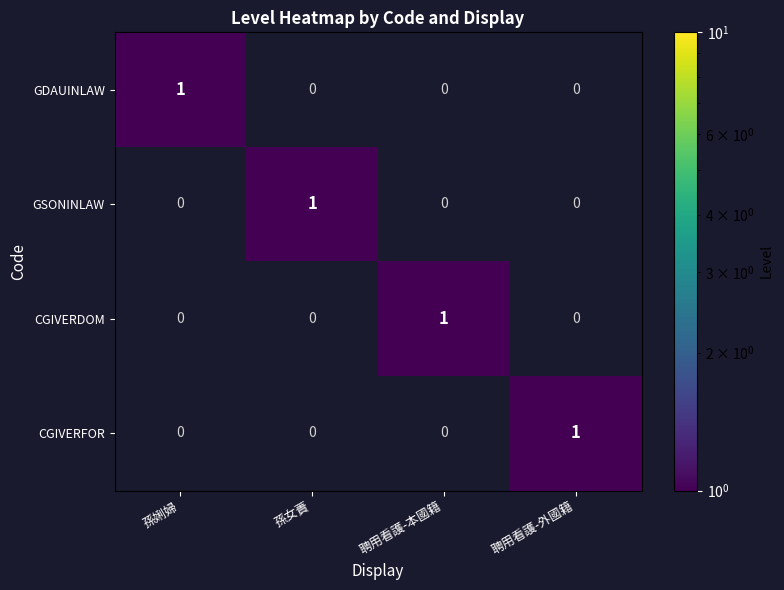

How many CGIVERFOR values are between 0 and 1?

4